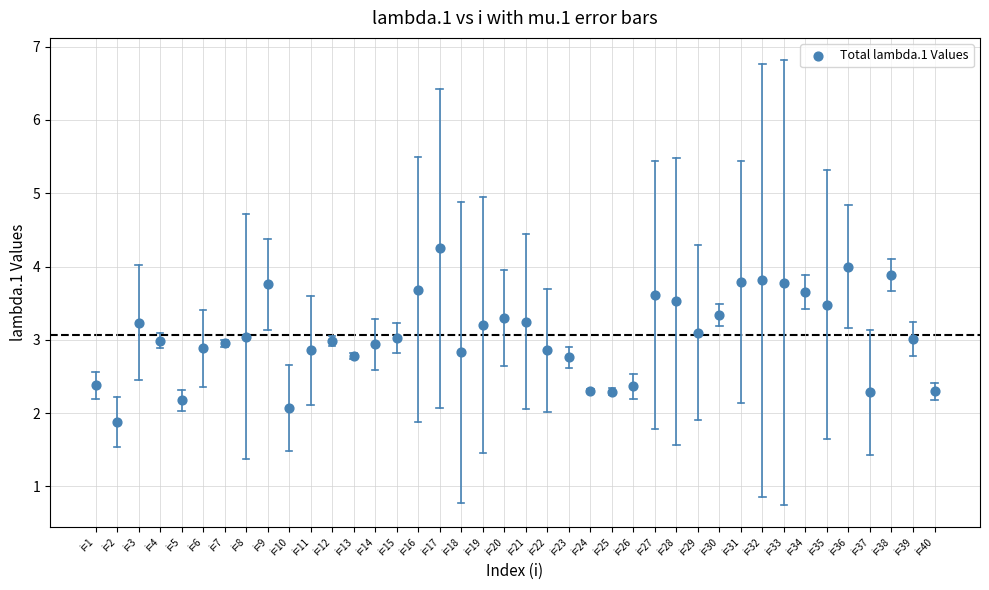

What is the range of Y values (max minus min)?

2.4